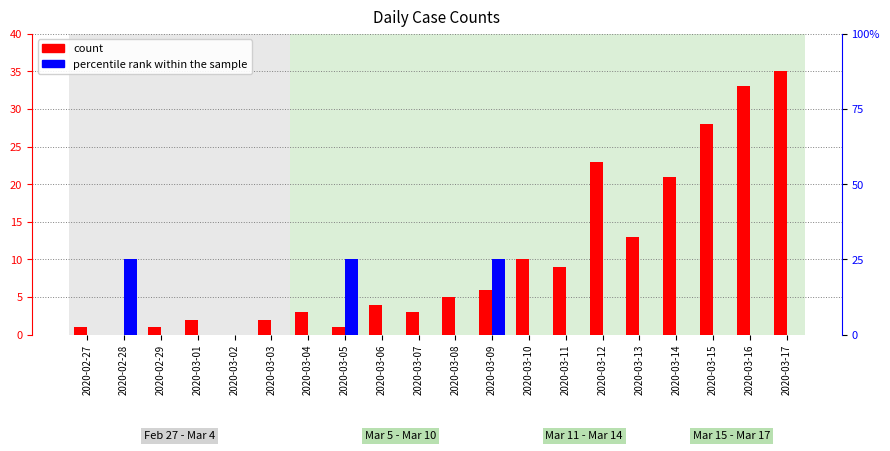

What is the difference between the second highest and minimum values in the percentile rank within the sample series?

1